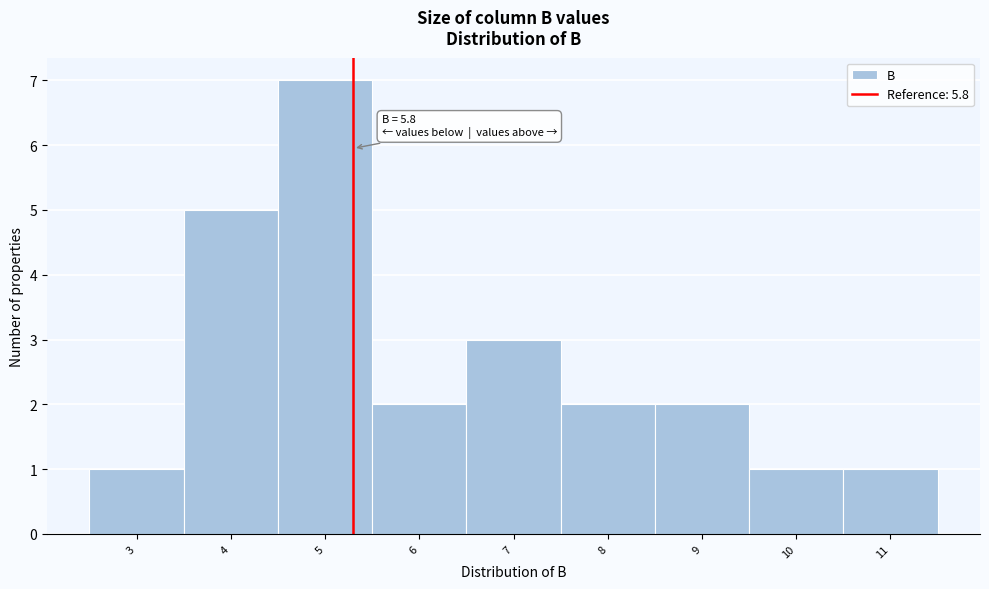

Reading left to right, what are all the values shown in this chart?

3=1	4=5	5=7	6=2	7=3	8=2	9=2	10=1	11=1